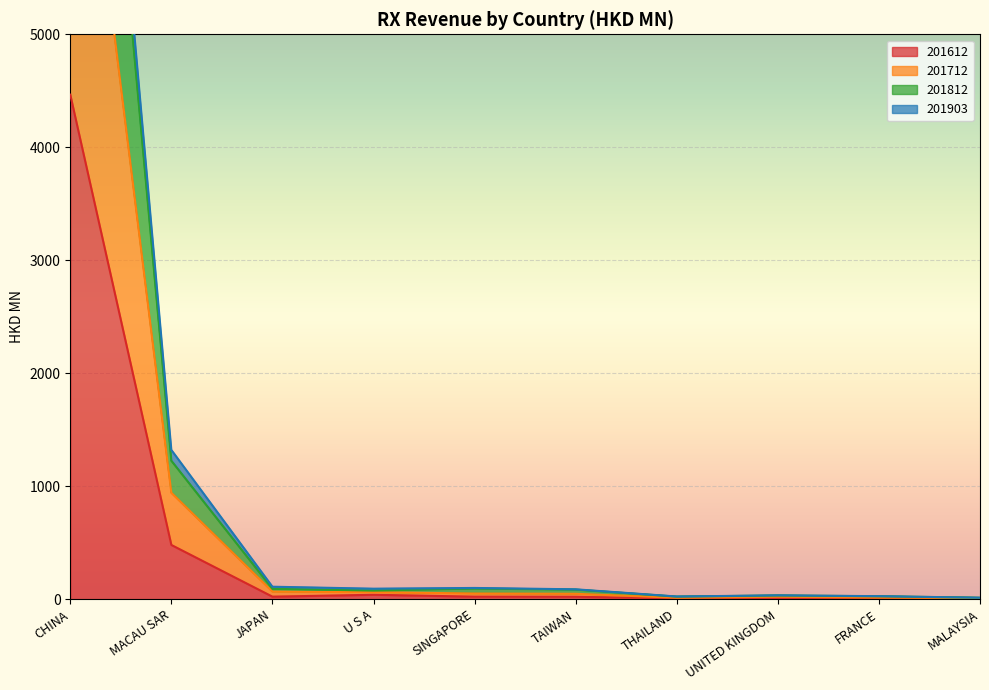

How many values in the 201812 series exceed 84?

5